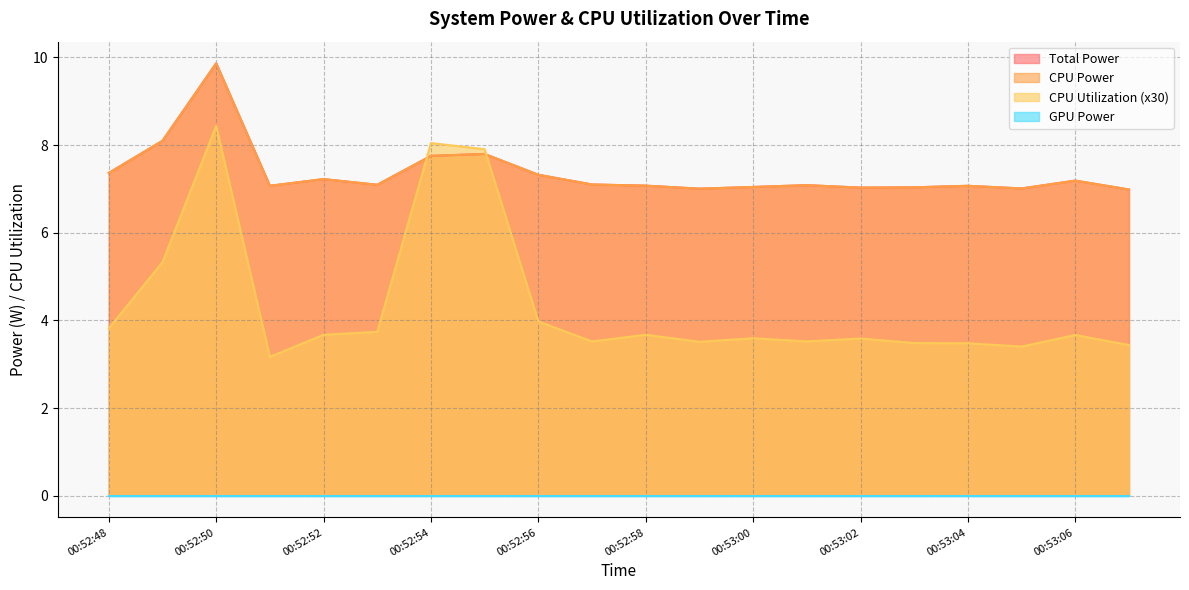

At which category is the sum across all series the highest?

00:52:50